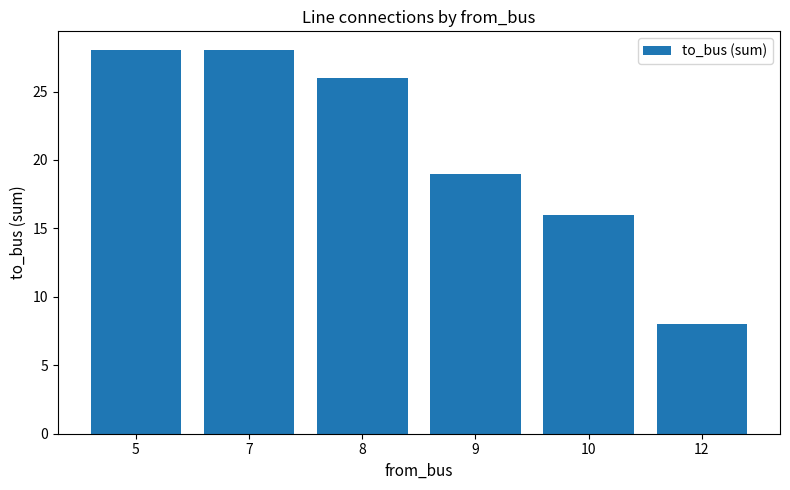

The value at 10 is 10. True or false?

False